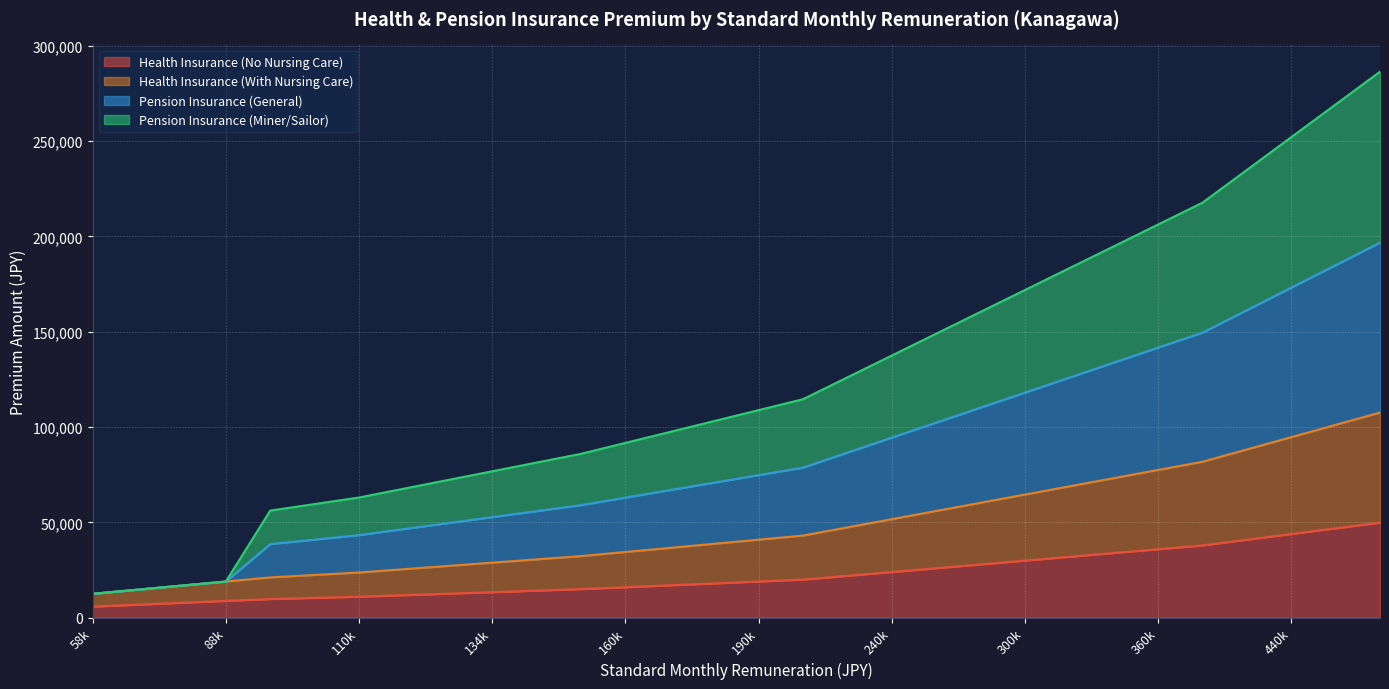

At which category is the sum across all series the highest?

500000